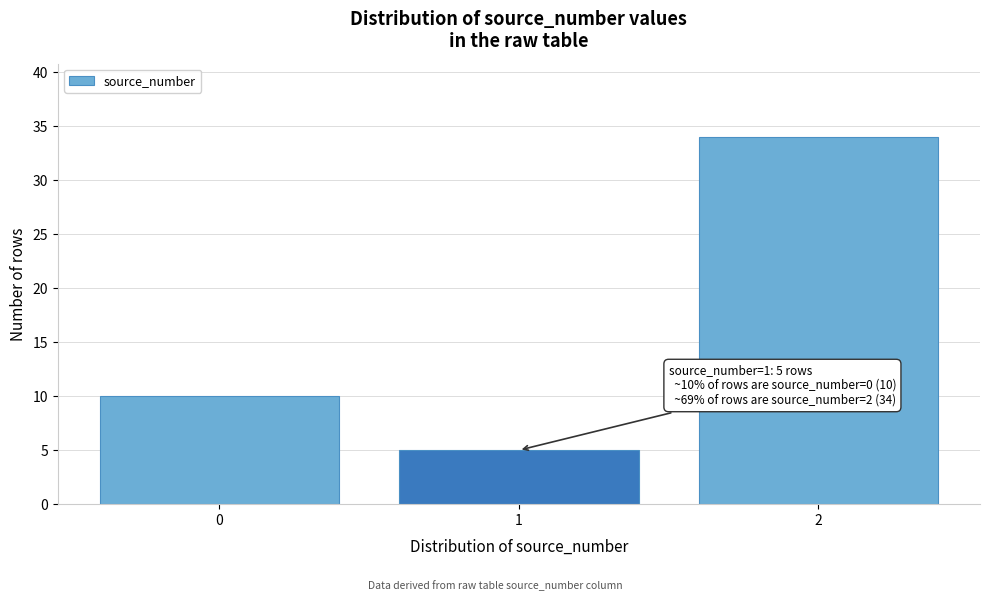

Reading right to left, what are all the values shown in this chart?

34	5	10